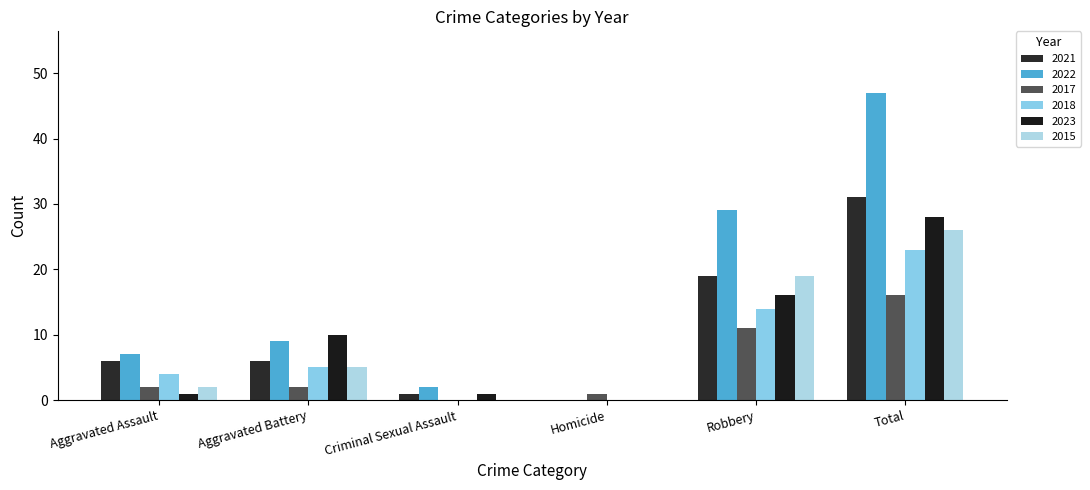

Does the chart contain stacked bars?

No